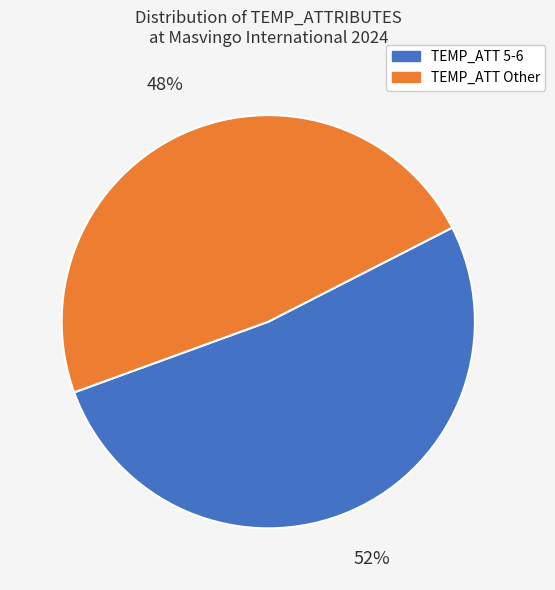

Is there a majority slice in this chart?

Yes